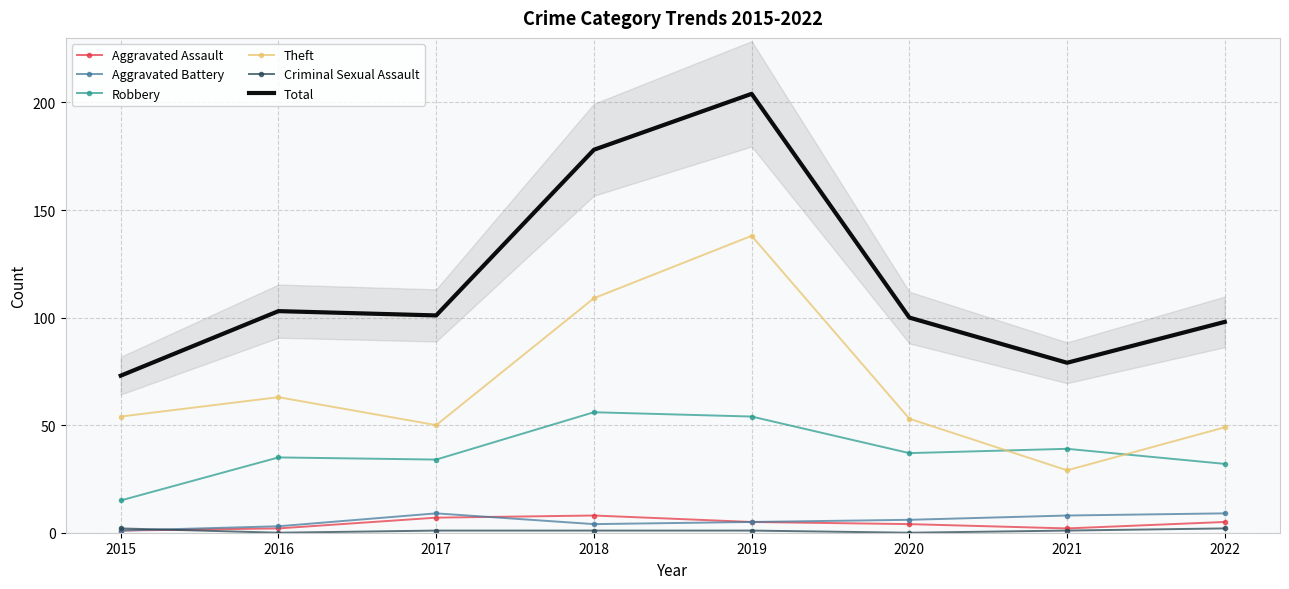

Is it true that Aggravated Battery equals 2 at 2016?

False